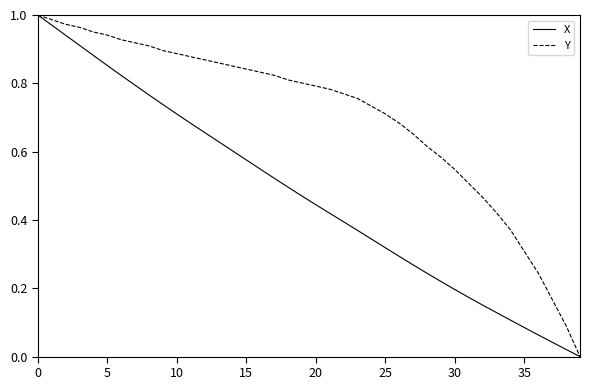

Which series has the largest total across all categories?

Y